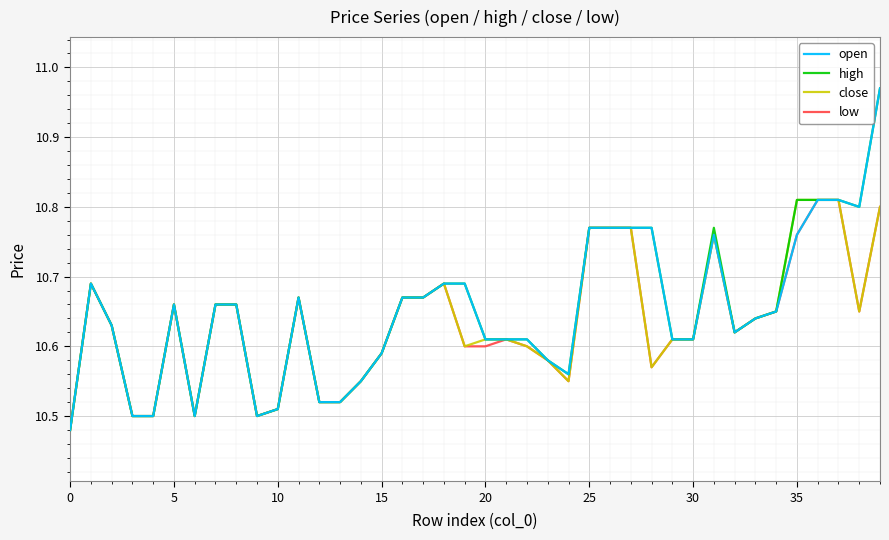

Does the chart display data point markers on the line(s)?

No